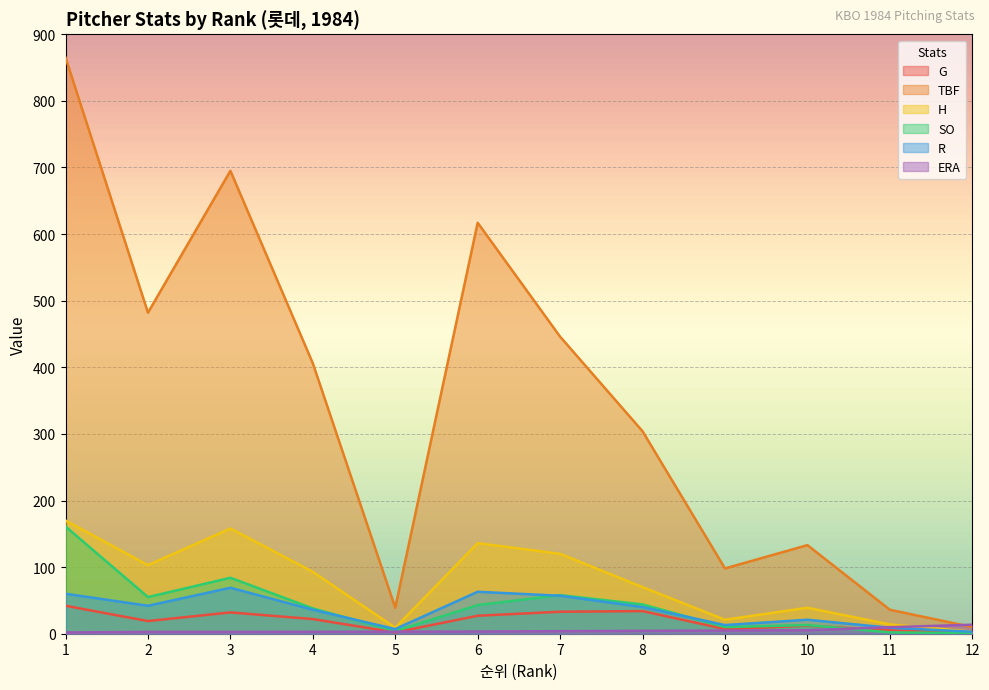

Rank the categories by H value from lowest to highest.

12, 5, 11, 9, 10, 8, 4, 2, 7, 6, 3, 1